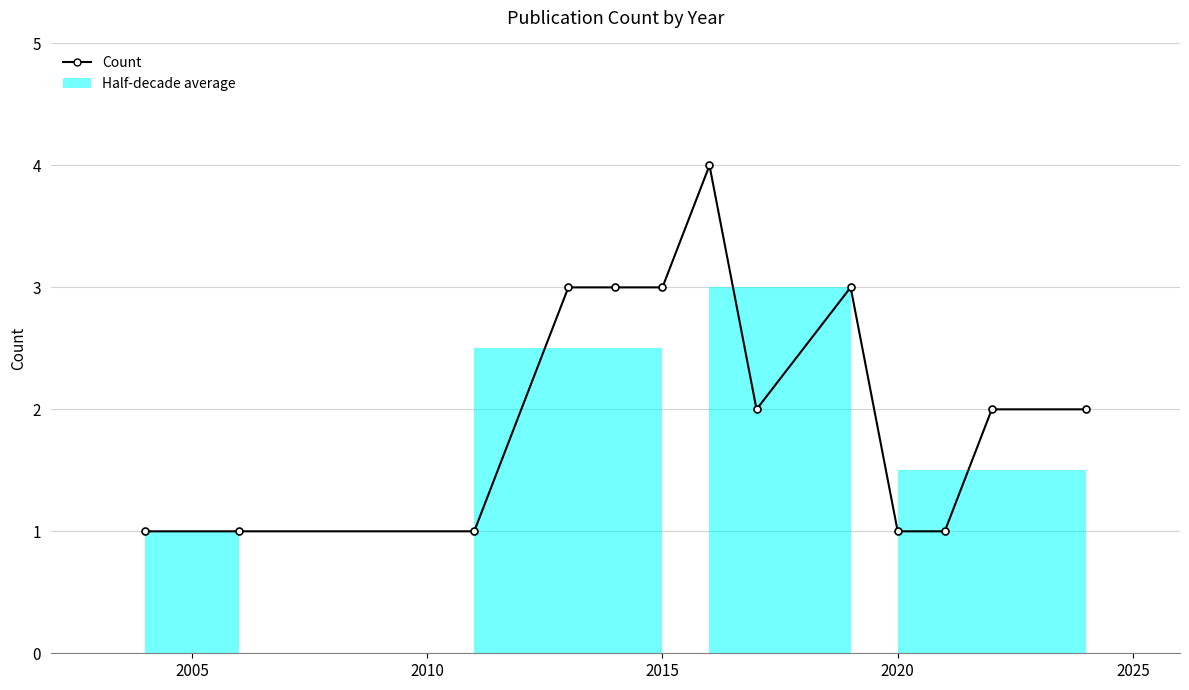

Reading left to right, extract all data points from this chart.

1	1	1	3	3	3	4	2	3	1	1	2	2